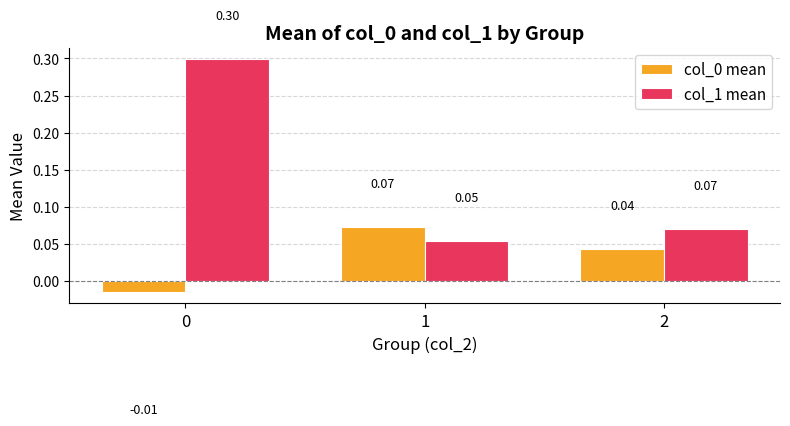

Between 0 and 2, which series saw the biggest shift?

col_1 mean